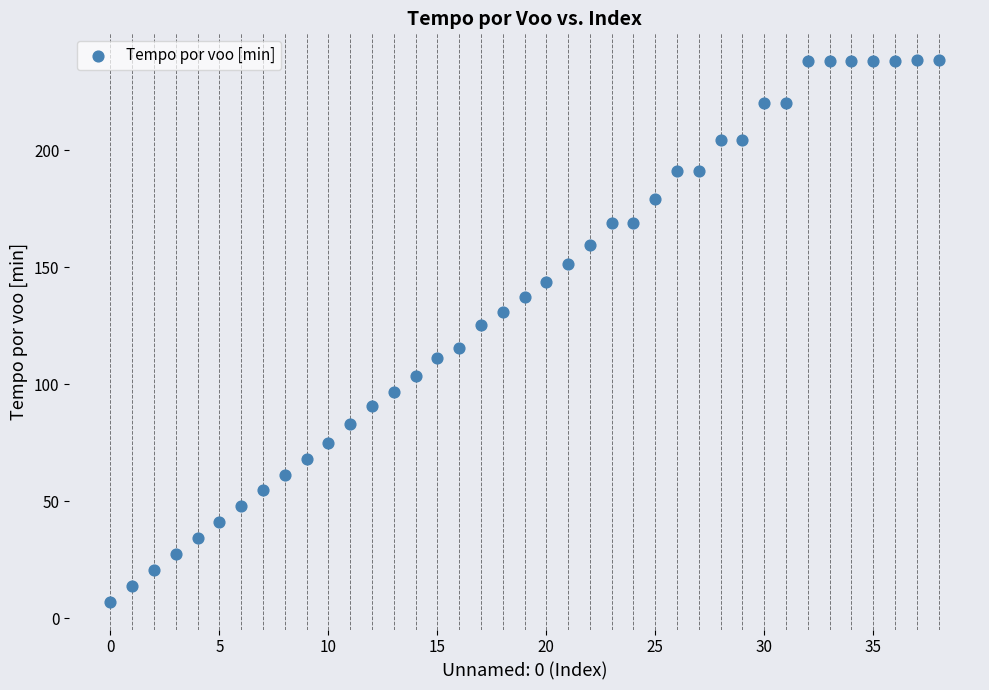

What Y value in the scatter plot is closest to 122?

125.3